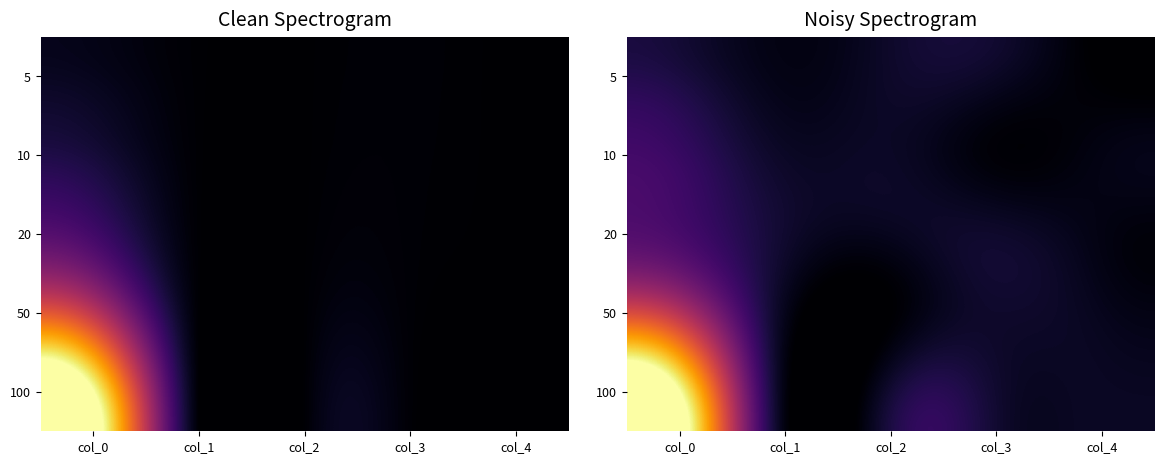

How many 20 values are between 0 and 1?

5